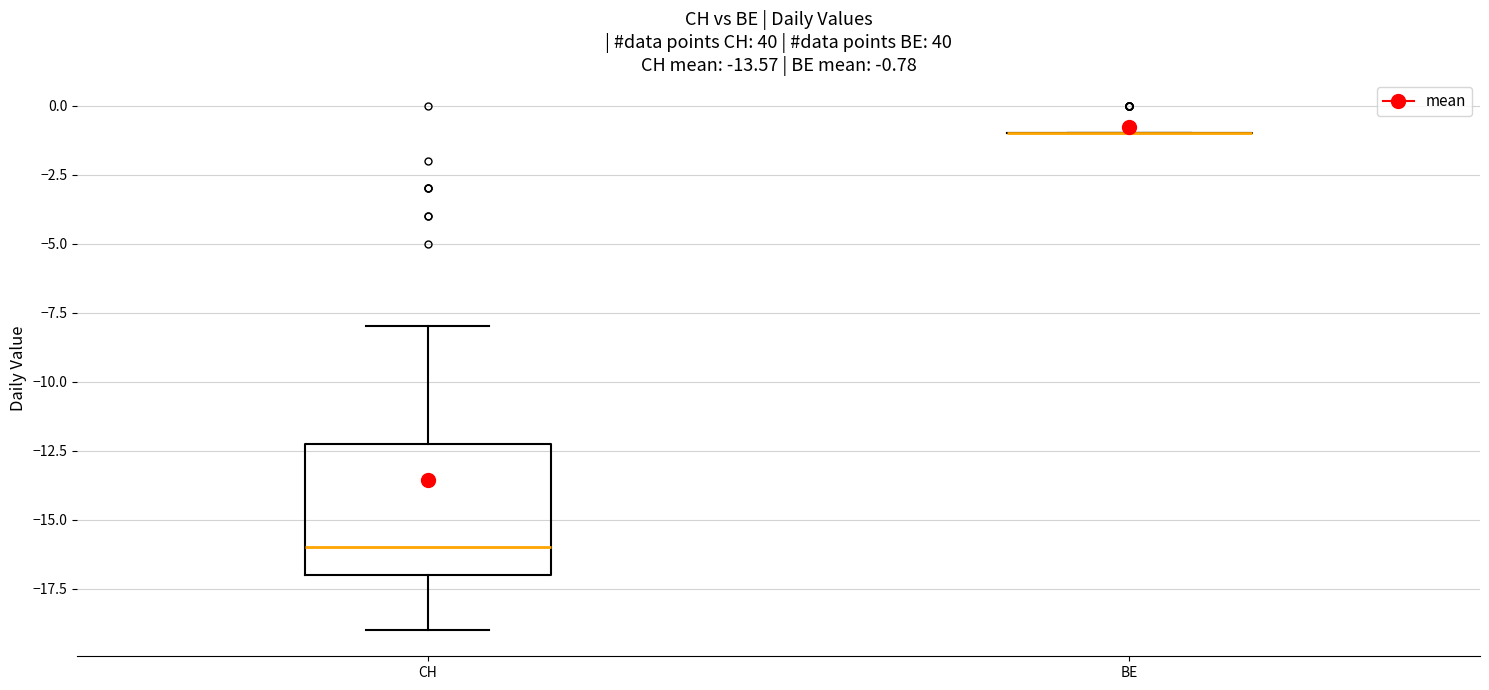

Comparing the boxes themselves (not the whiskers), which one is the tallest?

CH